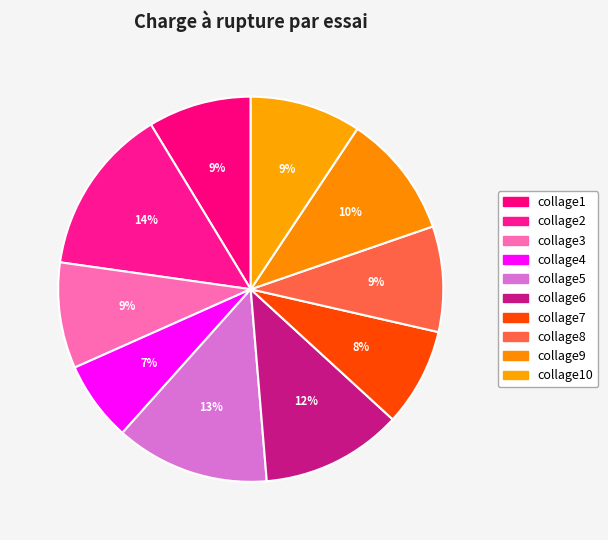

Does any single category account for the majority?

No